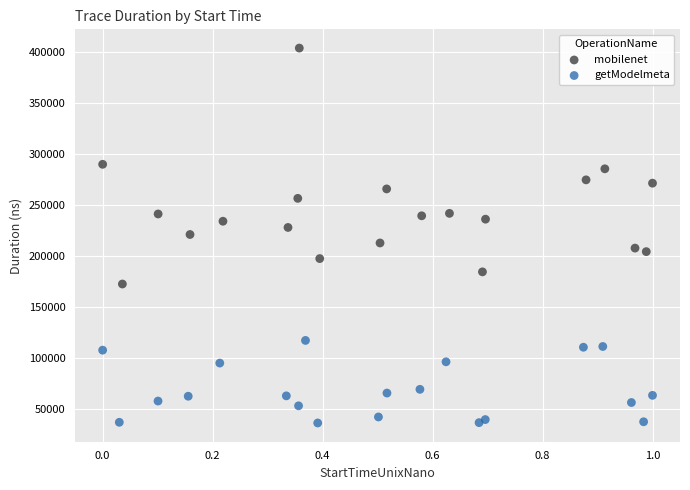

Which series has the largest Y range (max minus min)?

mobilenet